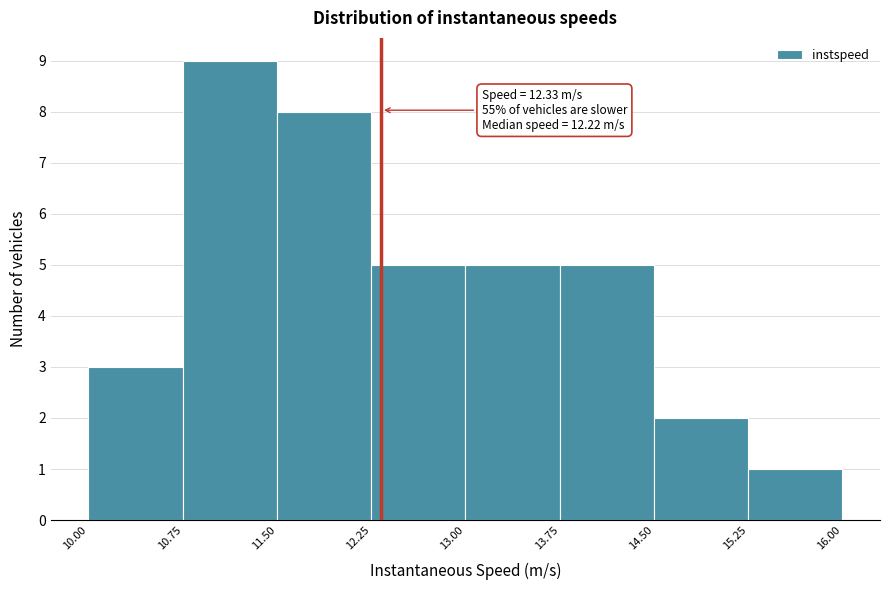

Over which range of the x-axis is the bar tallest?

10.75 to 11.50